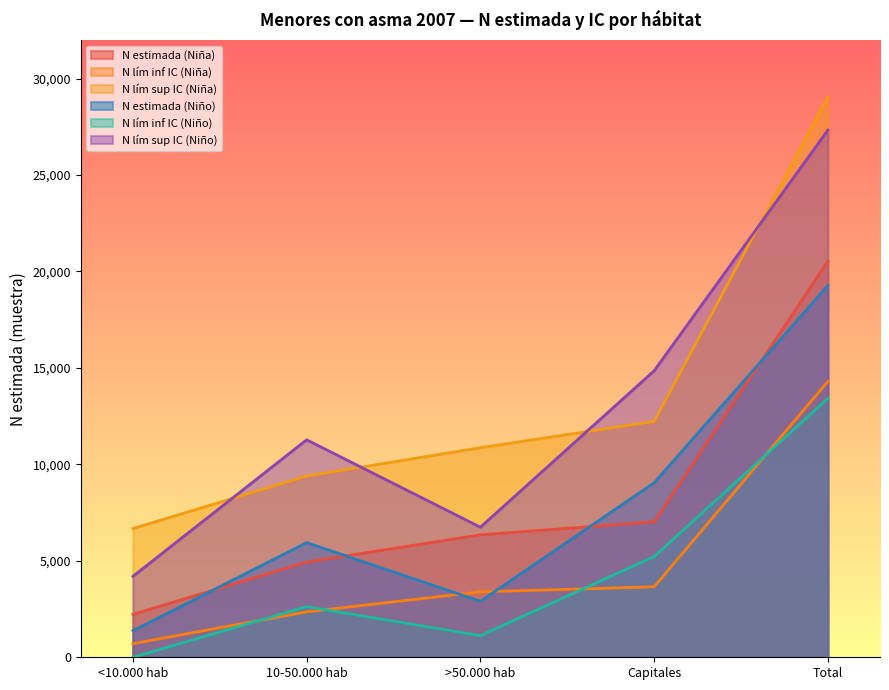

At which category is the sum across all series the highest?

Total